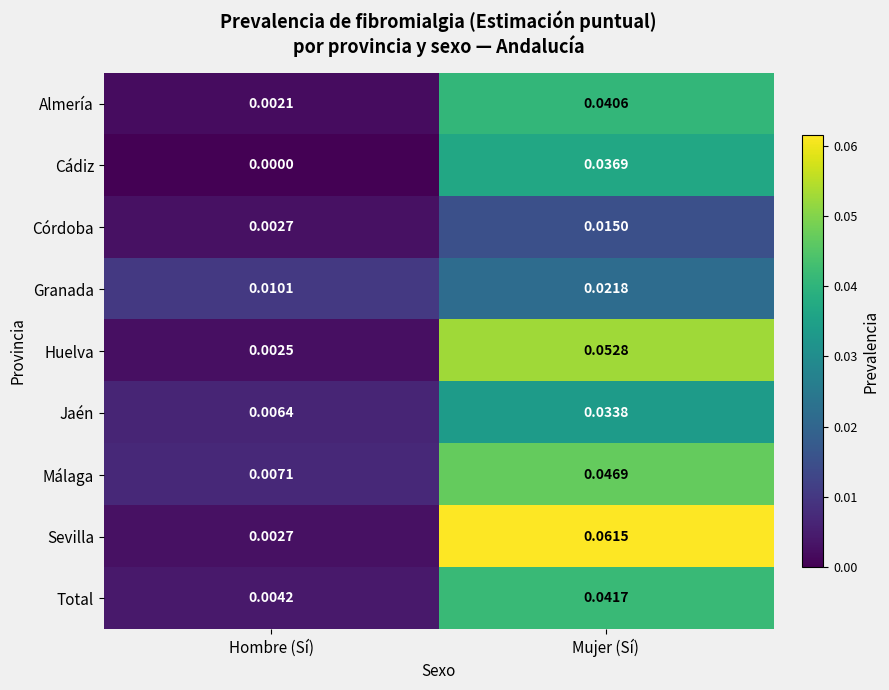

Which series has the largest range (max minus min)?

Sevilla